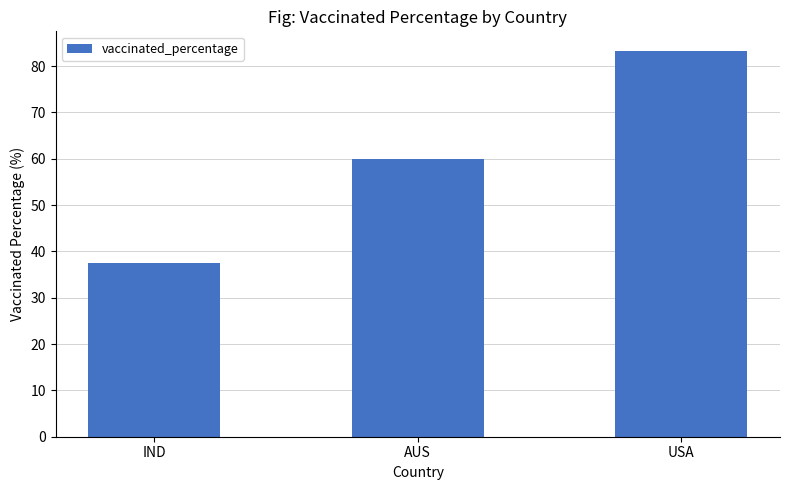

What is the difference between the values at AUS and USA?

23.3